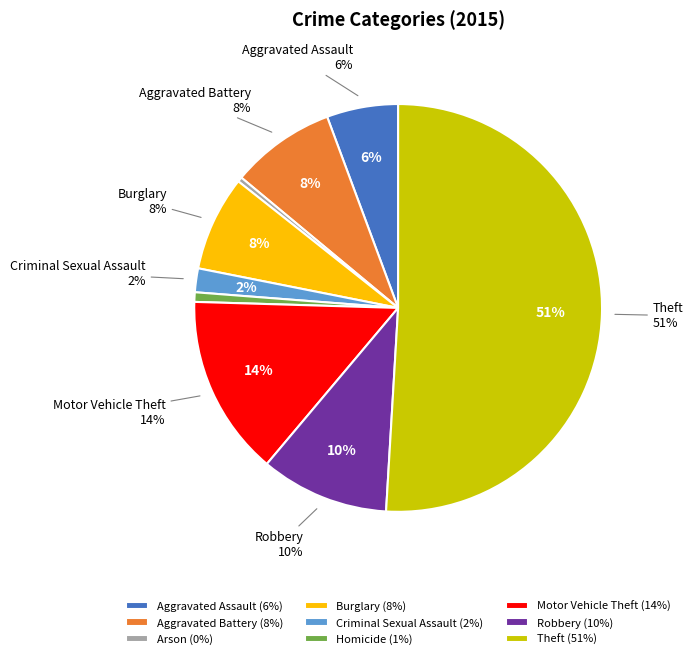

Combined, what portion of the pie is Theft and Aggravated Battery?

59.2%